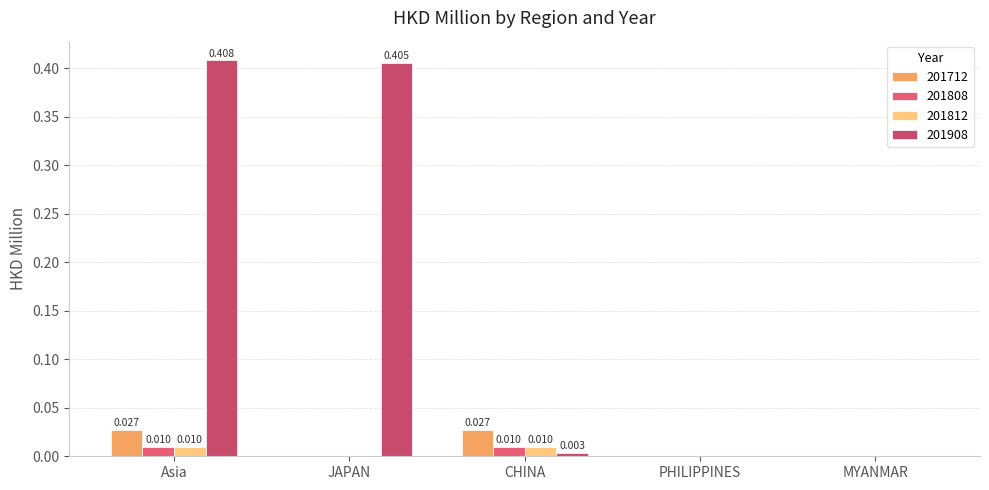

List the labels in order of 201712 value, largest first.

Asia, CHINA, JAPAN, PHILIPPINES, MYANMAR